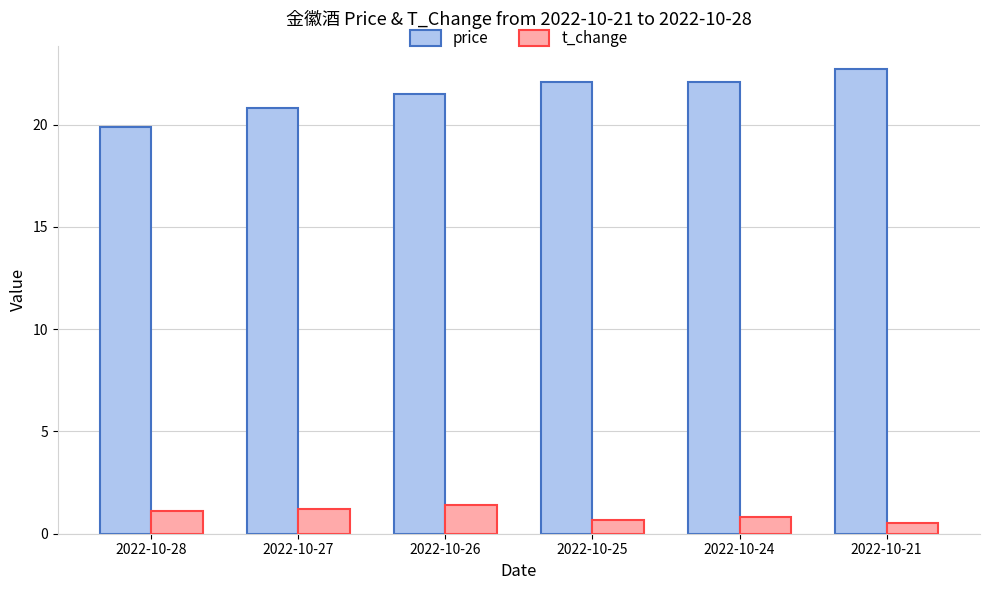

At how many categories does at least one series exceed 8?

6